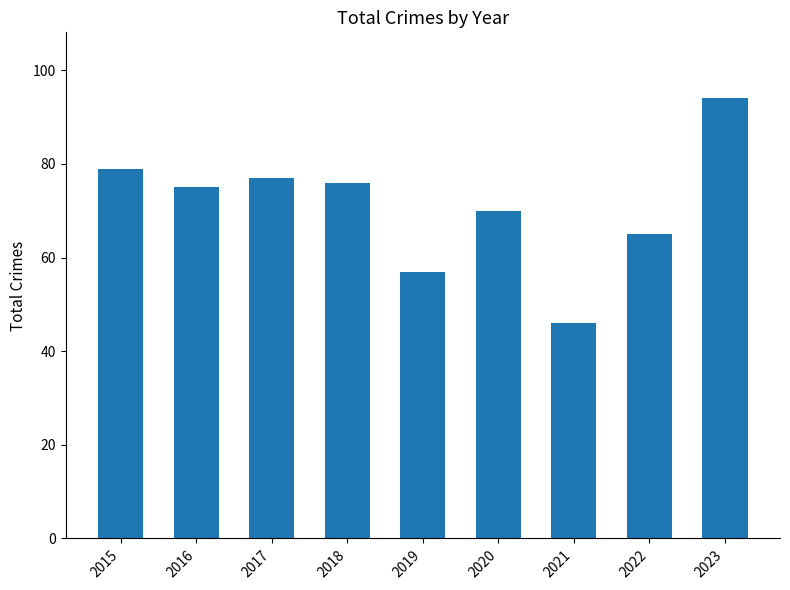

At which label is the value closest to 70?

2020